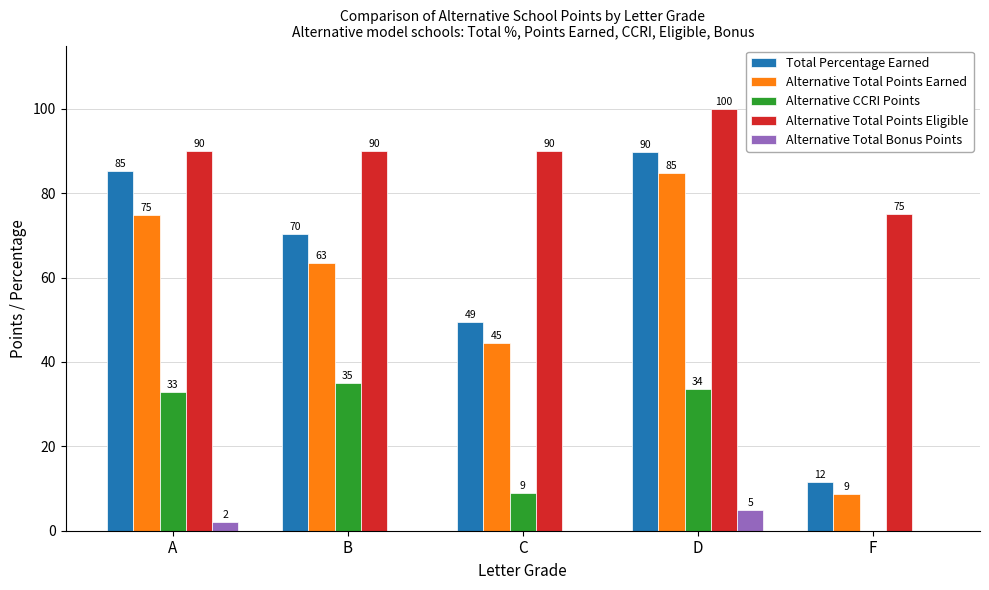

How many series are shown in this chart?

5